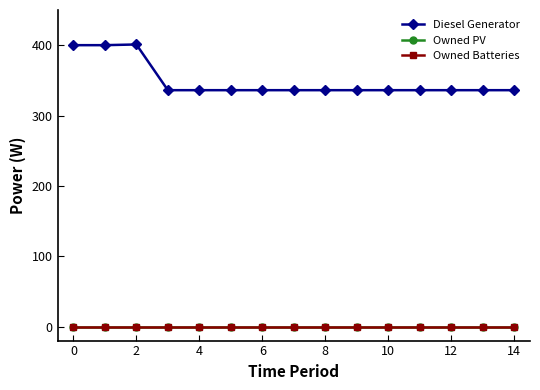

True or false: Diesel Generator and Owned PV cross at least once.

False